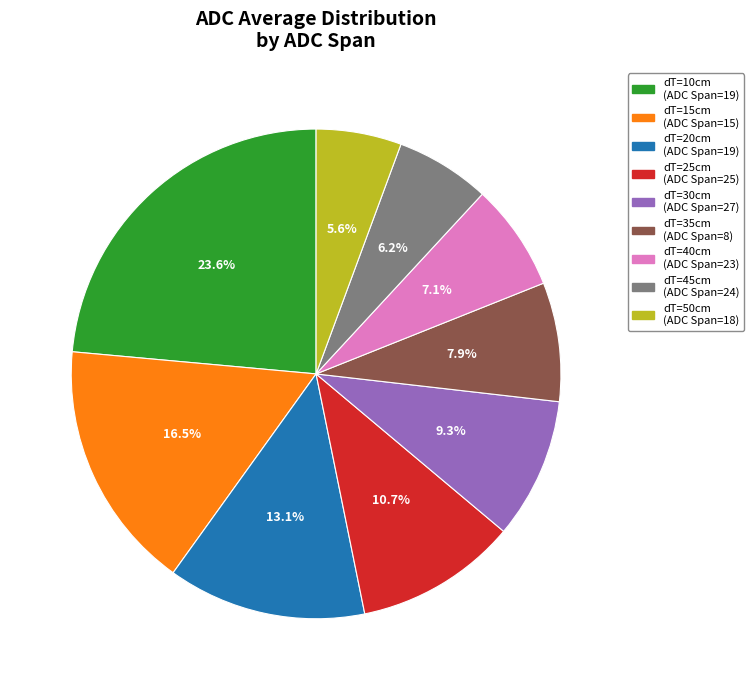

Does any single category account for the majority?

No